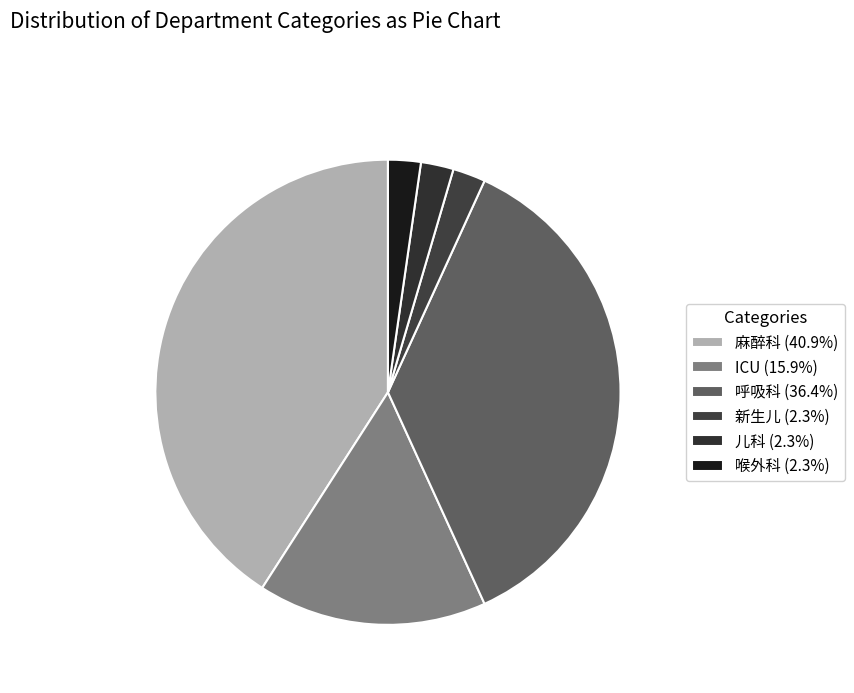

Count the number of slices in the pie.

6